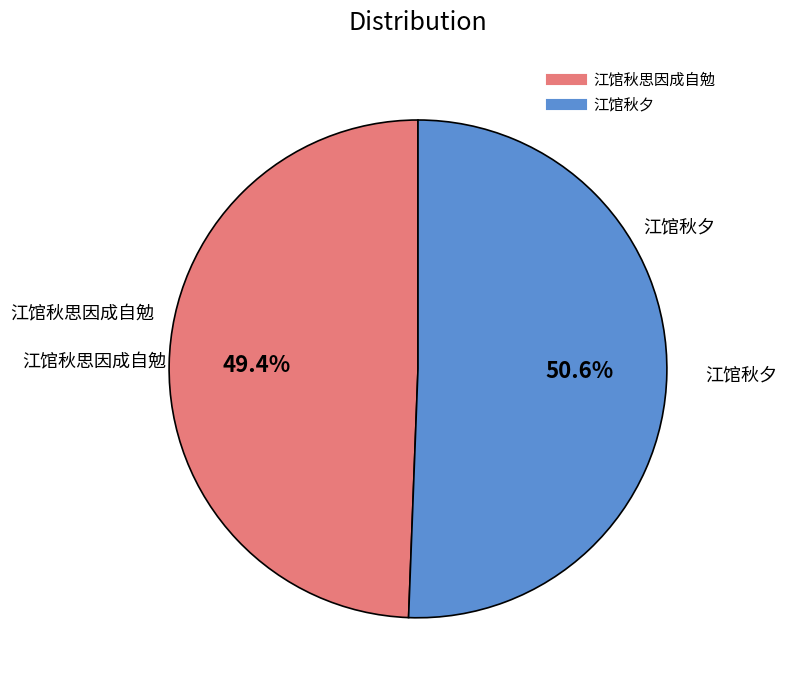

Is there any slice that represents more than half of the pie?

Yes